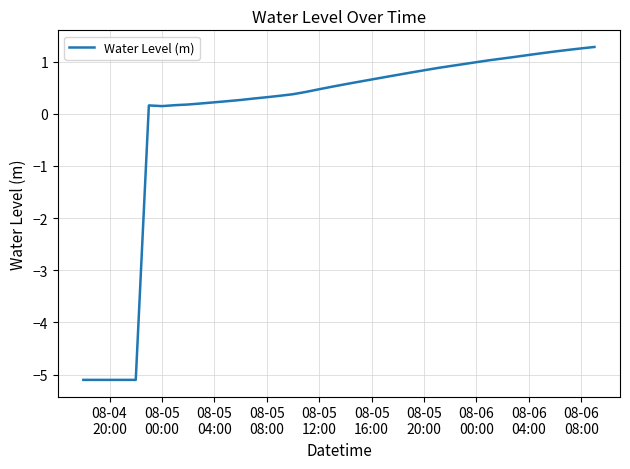

What is the average value?

-0.1